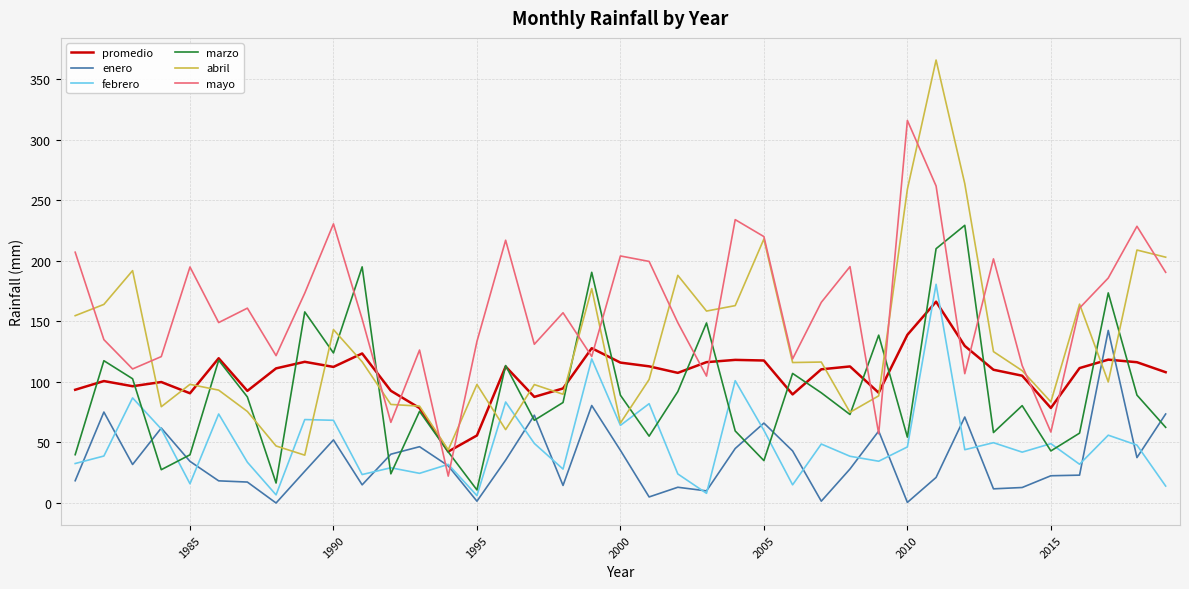

After their last crossing, which series has the higher values: marzo or mayo?

mayo